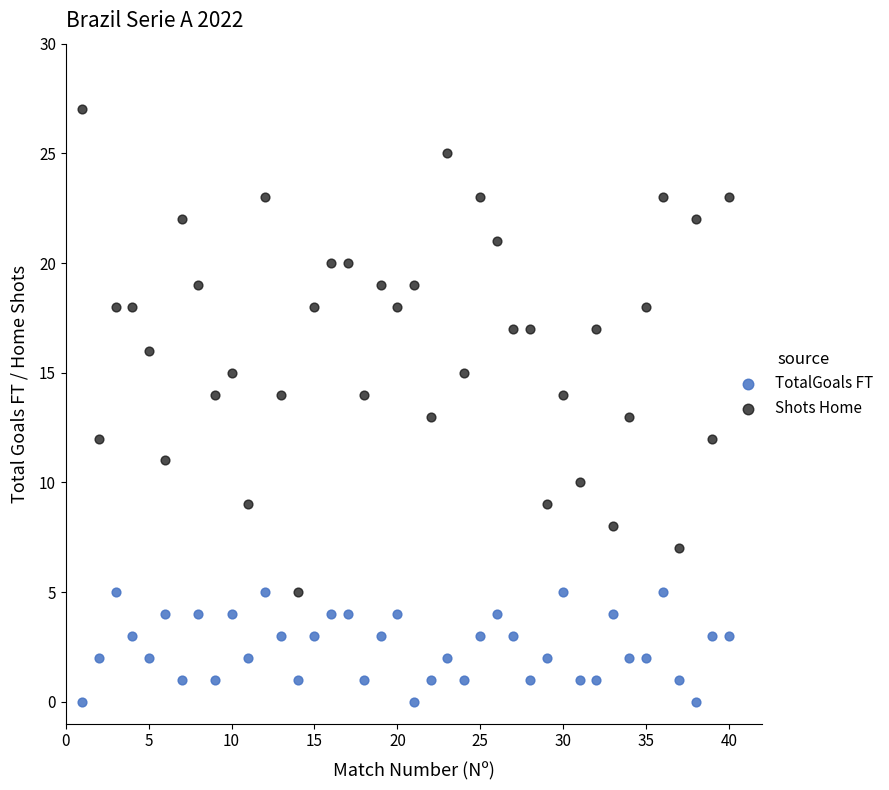

Which series has the largest Y range (max minus min)?

Shots Home